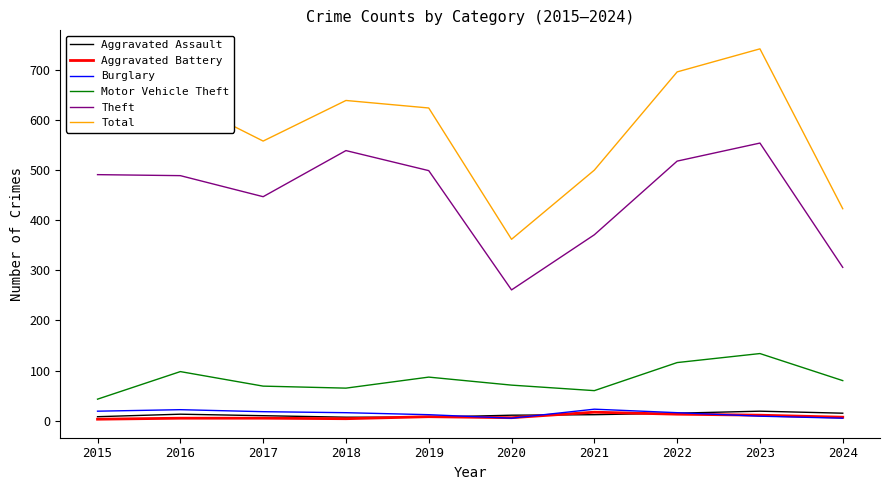

True or false: Total and Theft cross at least once.

False